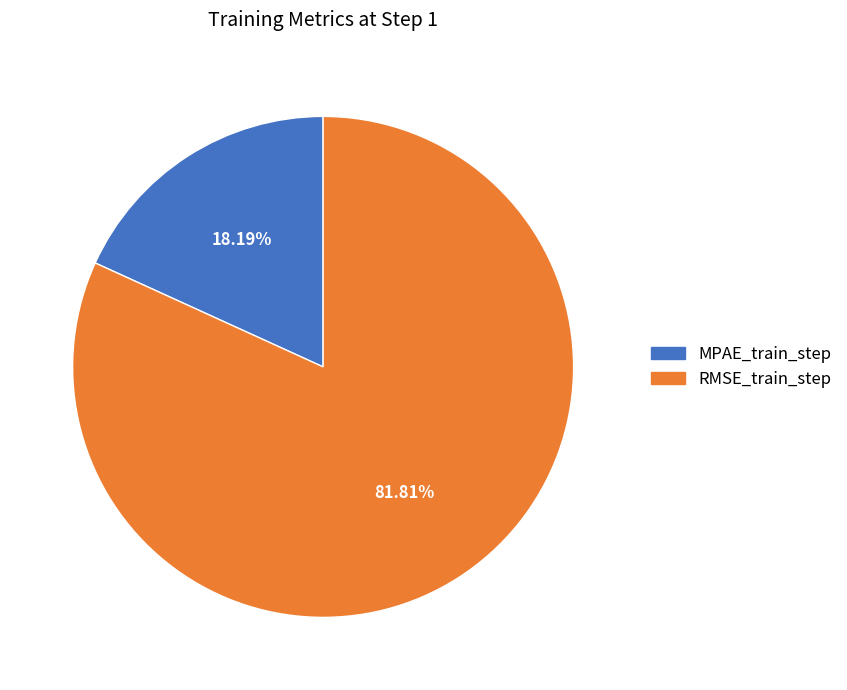

What percentage is the MPAE_train_step slice, to the nearest percent?

18%